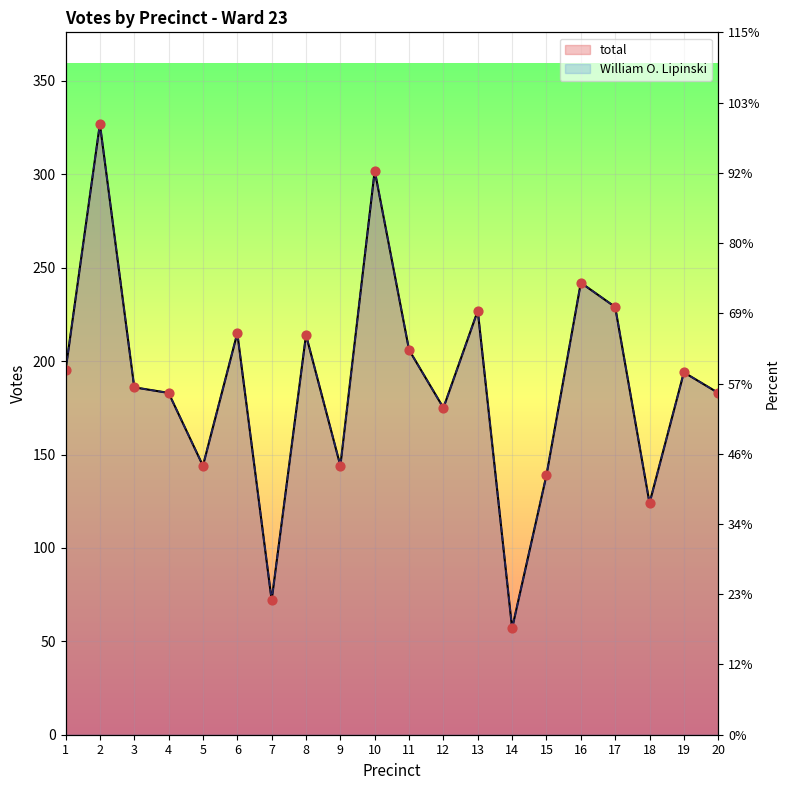

Which series has the widest spread of Y values?

total